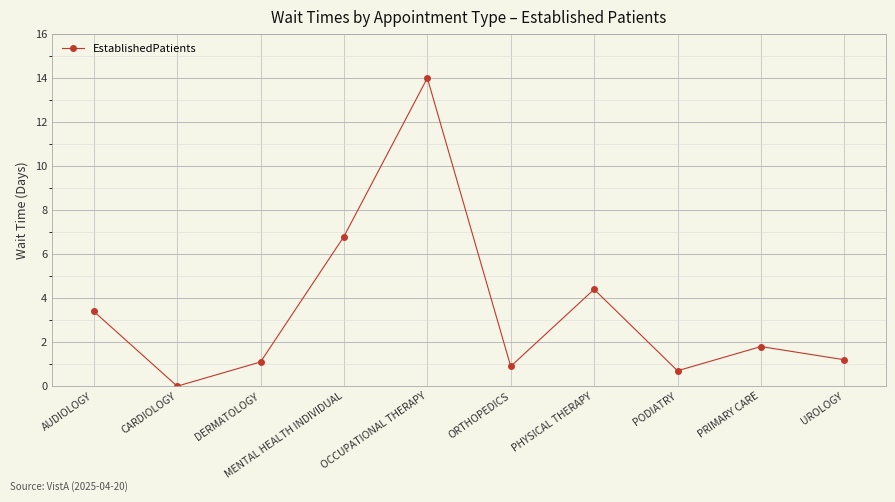

Does the chart have visible grid lines?

Yes